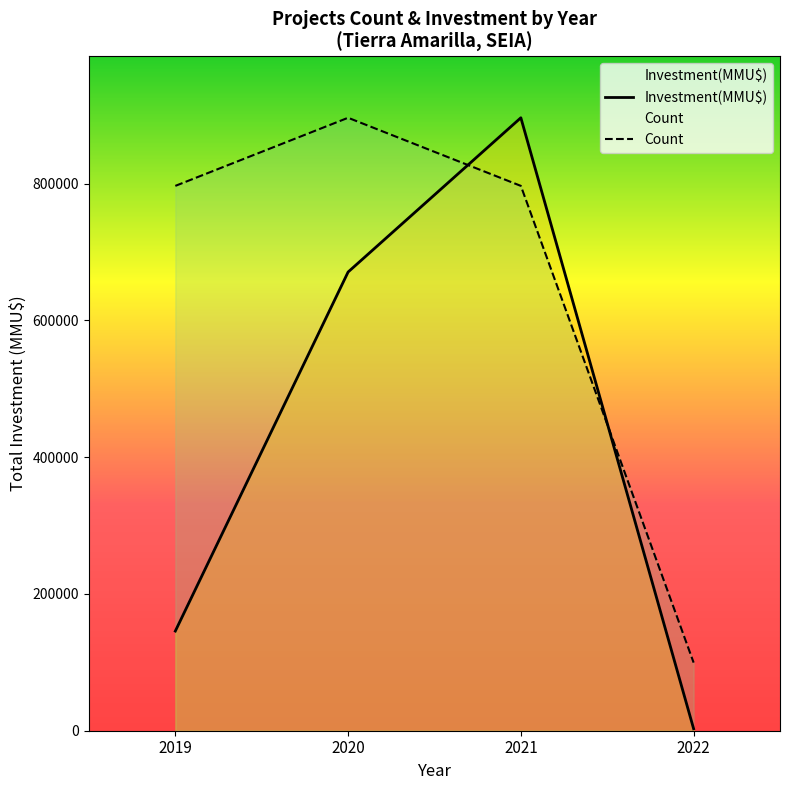

At which category does Count reach its first local peak?

2020